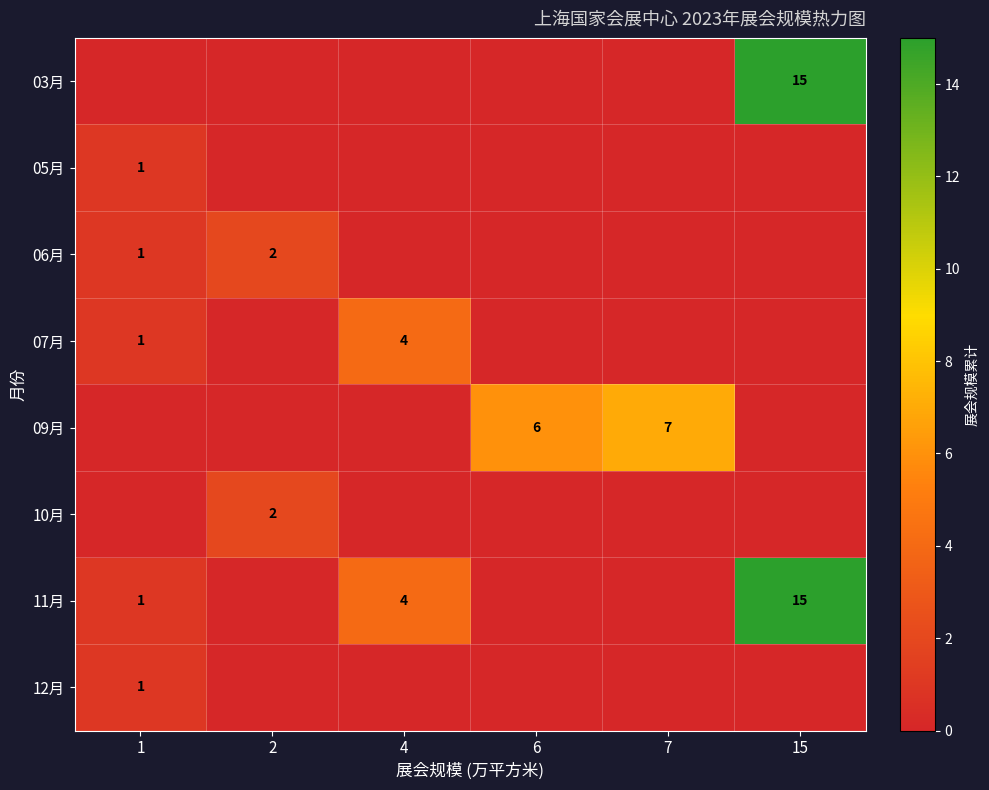

What is the total value across all series at 6?

6